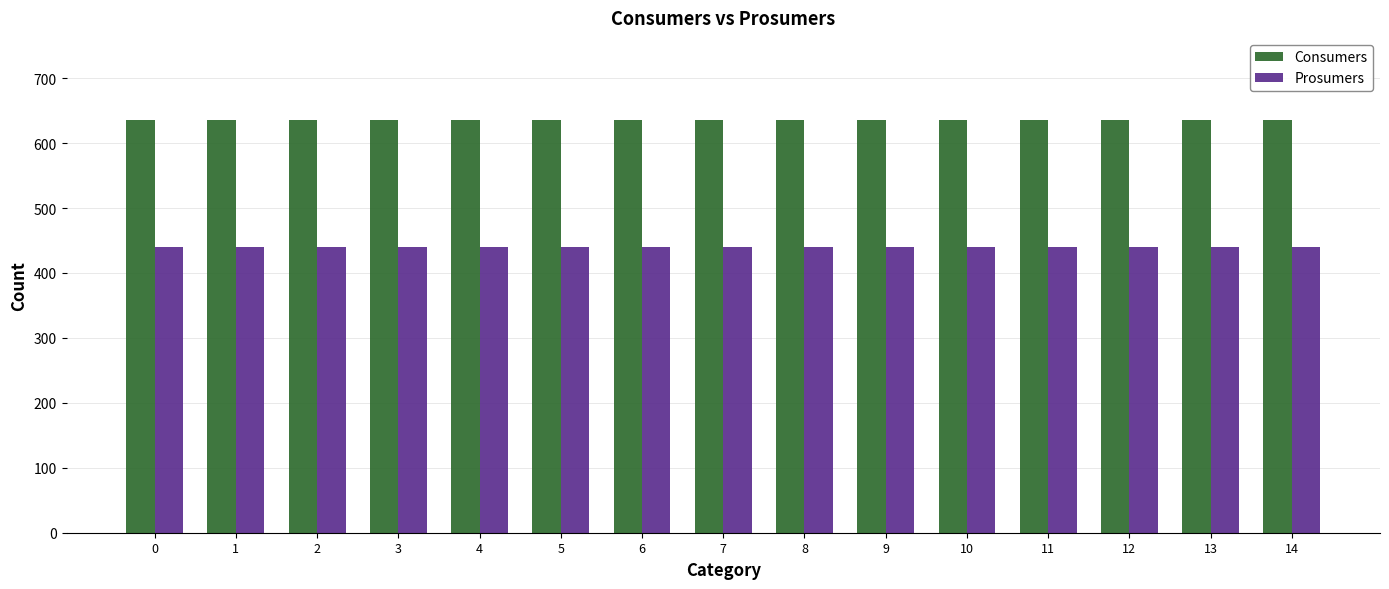

Reading right to left, list all the values displayed in this chart.

Consumers: 14=635	13=635	12=635	11=635	10=635	9=635	8=635	7=635	6=635	5=635	4=635	3=635	2=635	1=635	0=635
Prosumers: 14=440	13=440	12=440	11=440	10=440	9=440	8=440	7=440	6=440	5=440	4=440	3=440	2=440	1=440	0=440